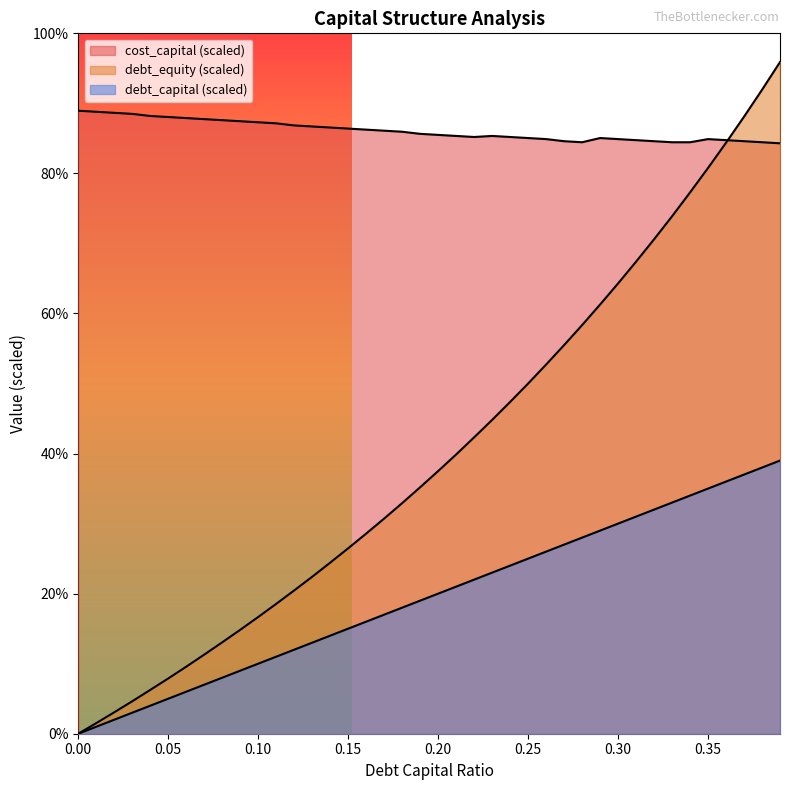

Reading right to left, transcribe all the data shown in this chart.

debt_capital: 39.0	38.0	37.0	36.0	35.0	34.0	33.0	32.0	31.0	30.0	29.0	28.0	27.0	26.0	25.0	24.0	23.0	22.0	21.0	20.0	19.0	18.0	17.0	16.0	15.0	14.0	13.0	12.0	11.0	10.0	9.0	8.0	7.0	6.0	5.0	4.0	3.0	2.0	1.0	0.0
cost_capital: 84.3	84.5	84.6	84.8	84.9	84.5	84.5	84.6	84.8	84.9	85.0	84.5	84.6	84.9	85.0	85.2	85.3	85.2	85.3	85.5	85.6	85.9	86.1	86.2	86.4	86.5	86.7	86.8	87.1	87.3	87.5	87.6	87.8	87.9	88.0	88.2	88.5	88.7	88.8	89.0
debt_equity: 95.9	91.9	88.1	84.4	80.8	77.3	73.9	70.6	67.4	64.3	61.3	58.3	55.5	52.7	50.0	47.4	44.8	42.3	39.9	37.5	35.2	32.9	30.7	28.6	26.5	24.4	22.4	20.5	18.5	16.7	14.8	13.0	11.3	9.6	7.9	6.3	4.6	3.1	1.5	0.0